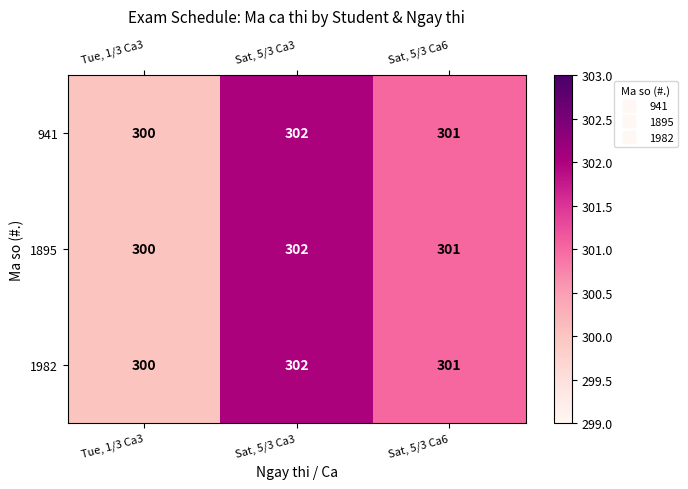

How many data points does each series have?

3